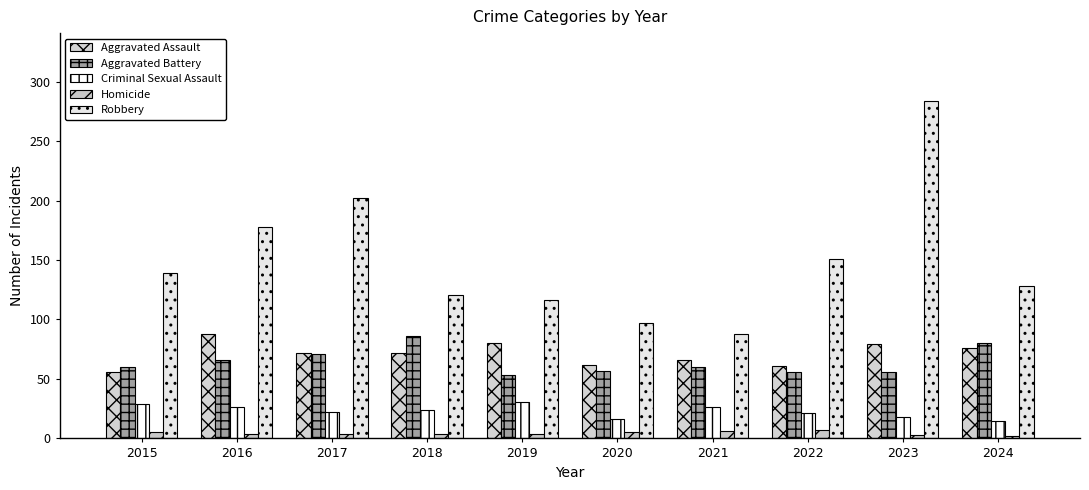

How many data points does each series have?

10